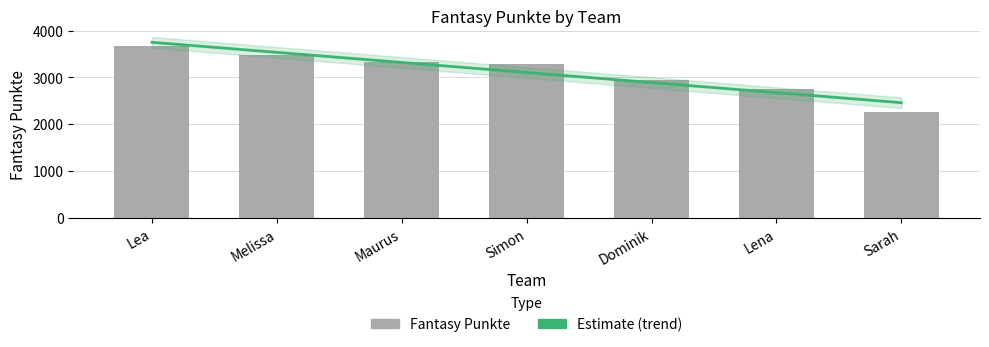

What is the difference between the second highest and second lowest values?

719